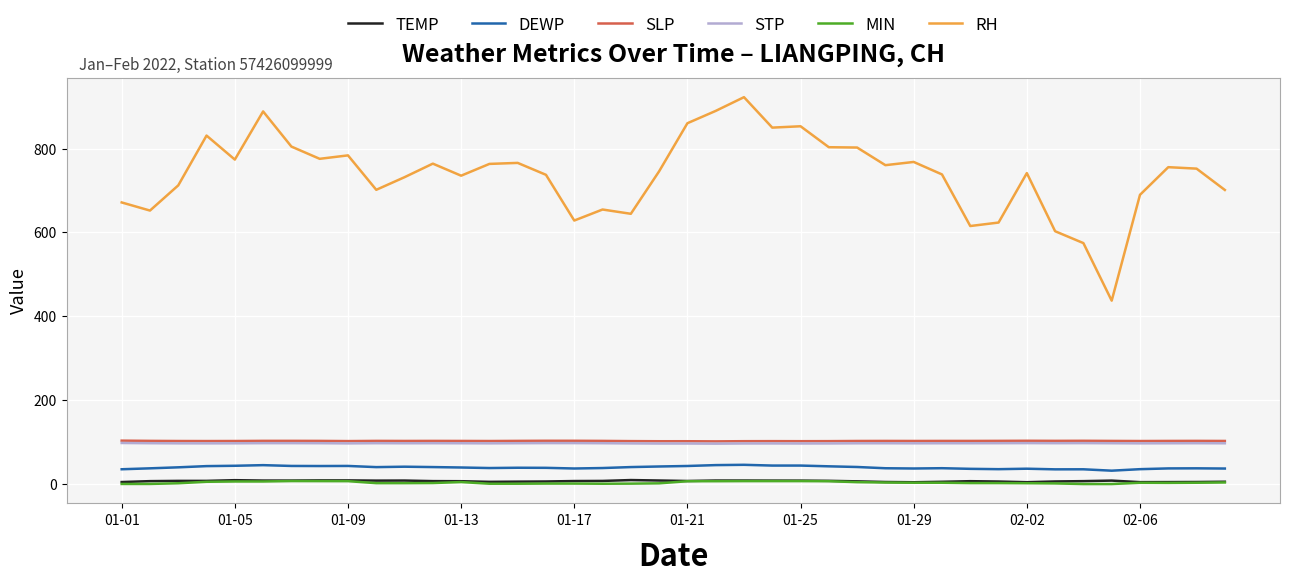

True or false: TEMP and STP cross at least once.

False